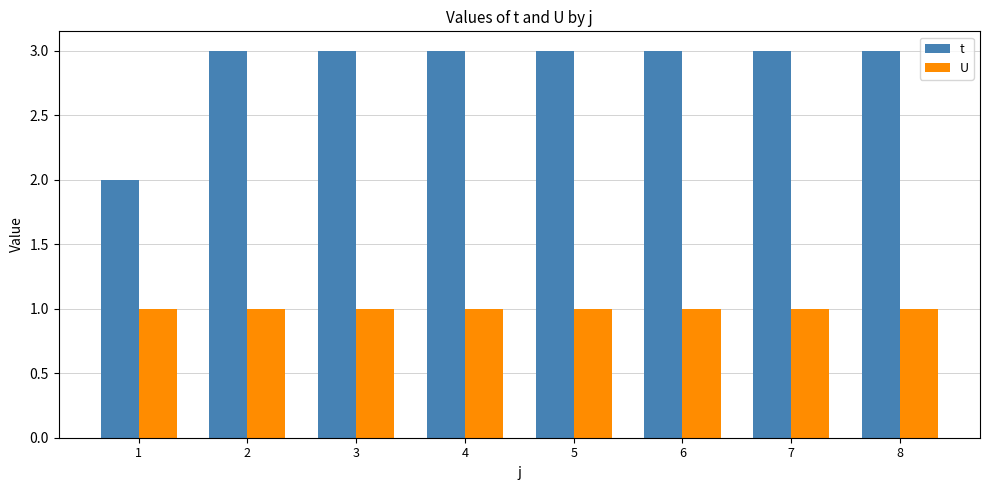

Reading left to right, extract all data points from this chart.

t: 2	3	3	3	3	3	3	3
U: 1	1	1	1	1	1	1	1